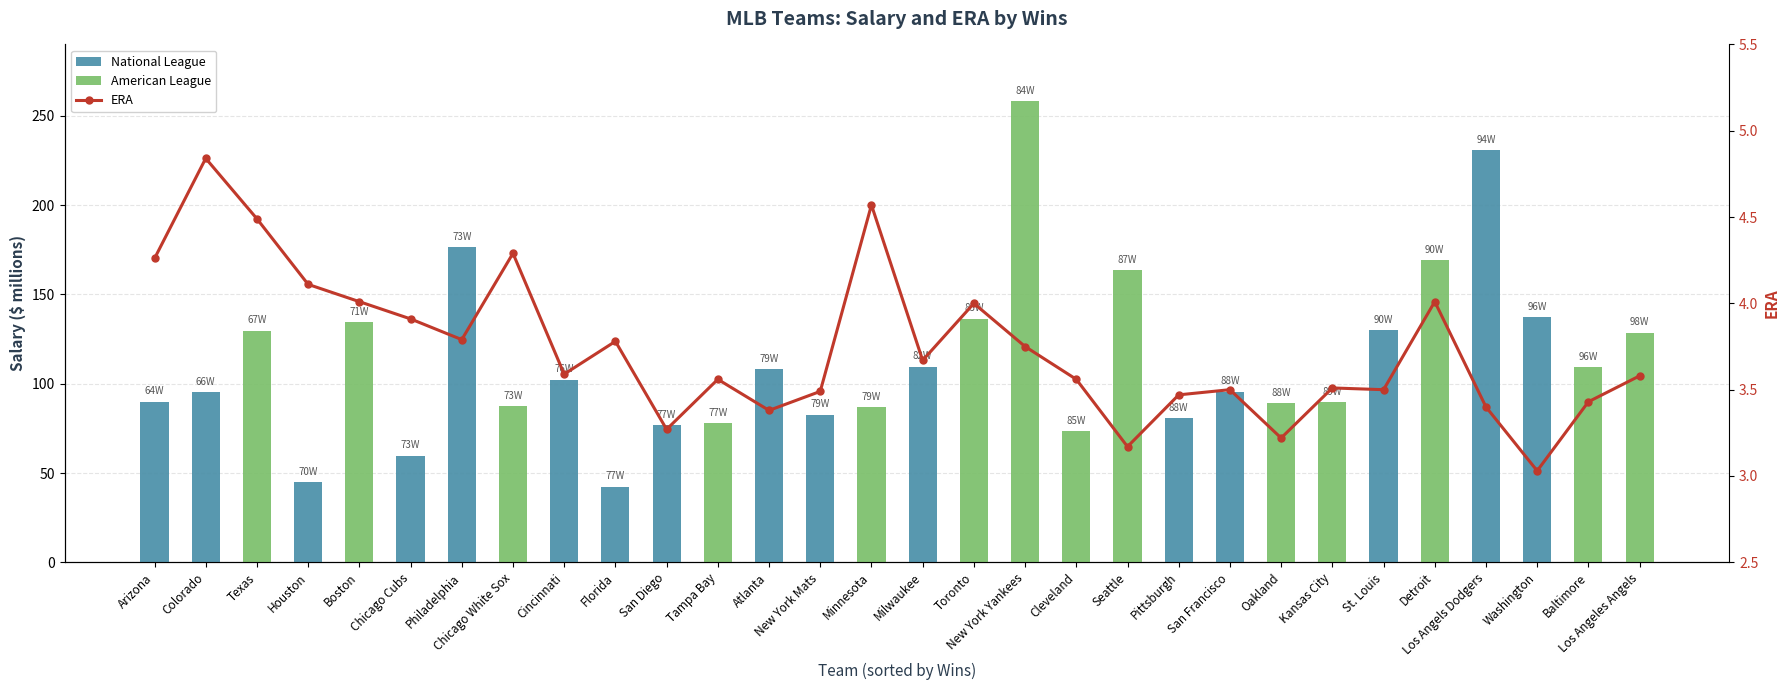

Where does the National League series first go above 44?

Arizona